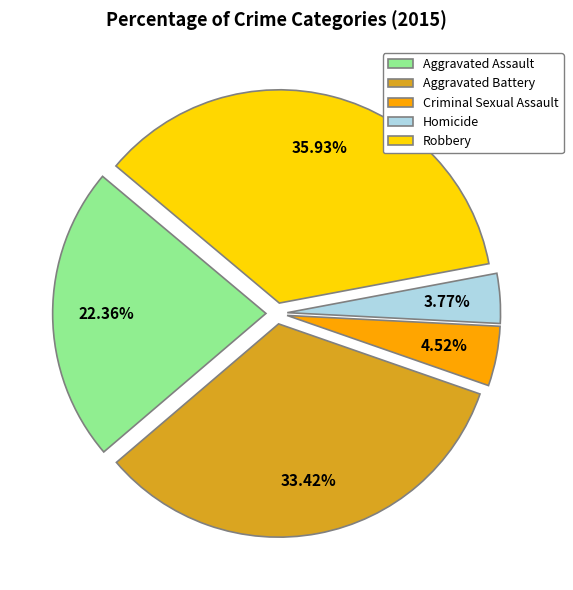

What is the largest slice in the pie chart?

Robbery